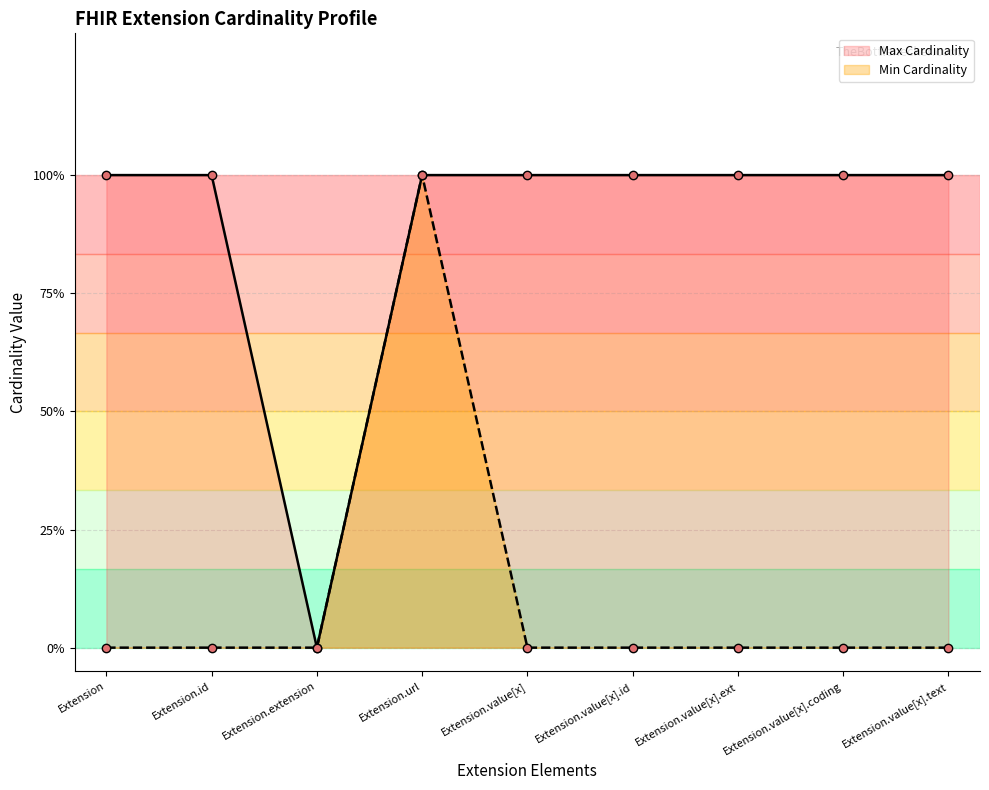

How many lines are shown in the chart?

2